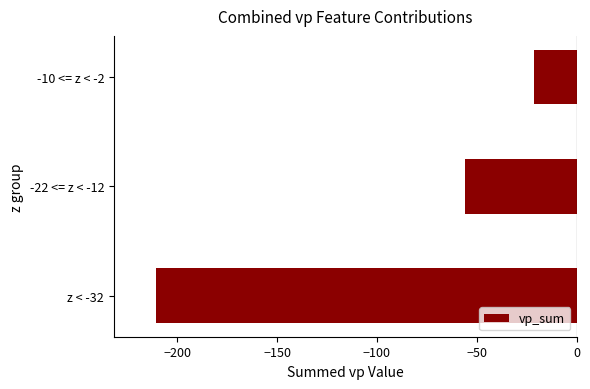

At which category does the chart reach its peak across all series?

-10 <= z < -2